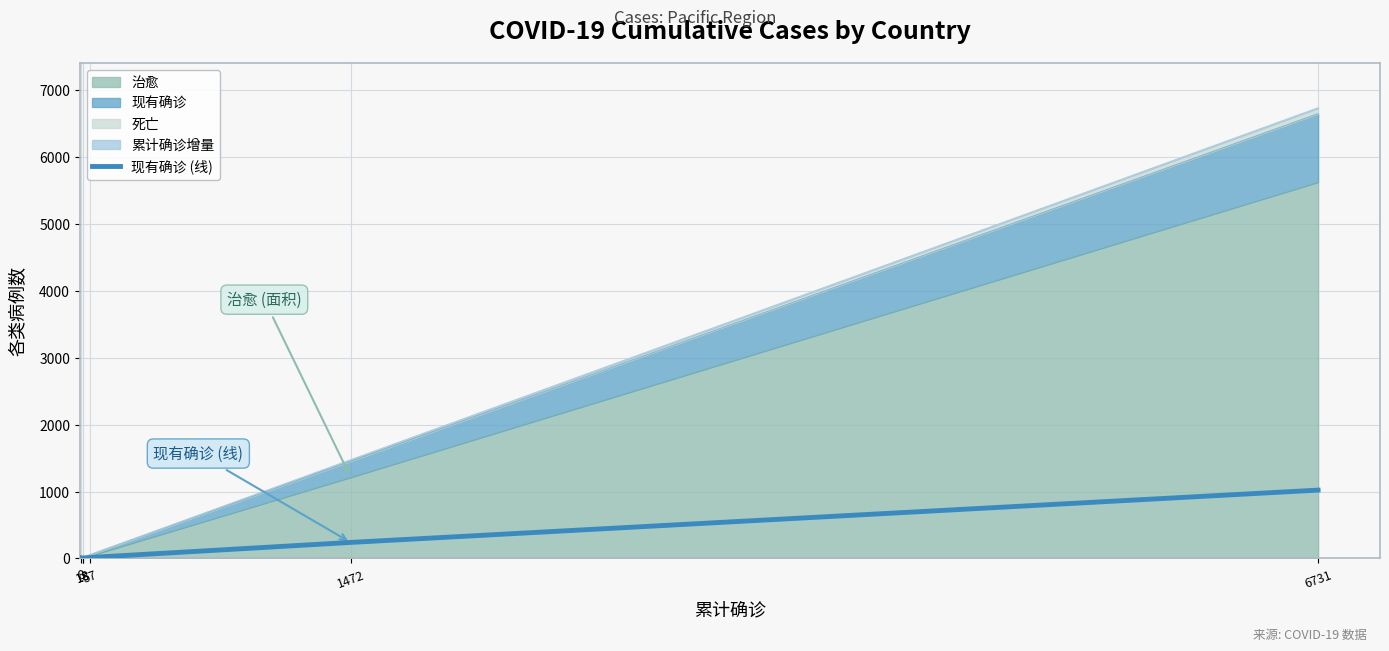

True or false: the data shows 4 at 18.

False